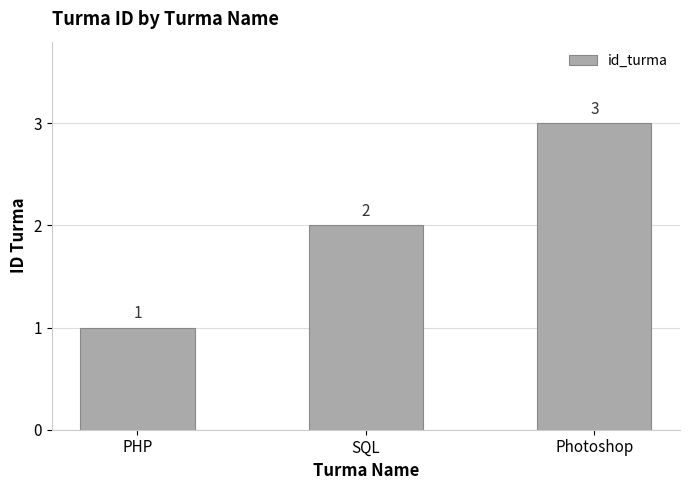

Reading right to left, list all the values displayed in this chart.

Photoshop=3	SQL=2	PHP=1